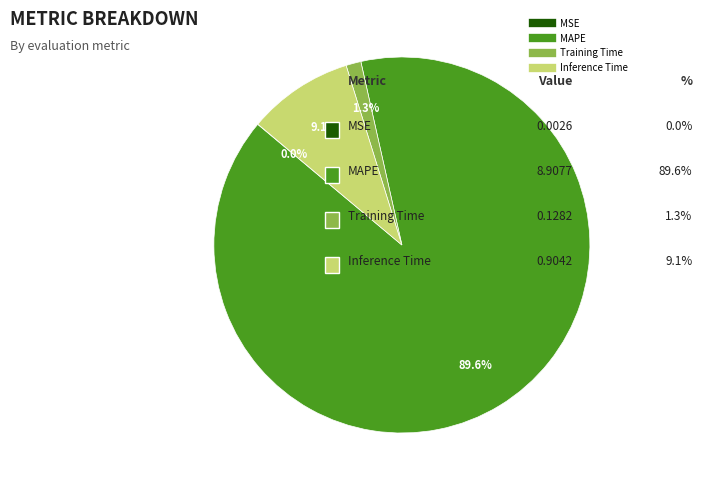

Is there a majority slice in this chart?

Yes